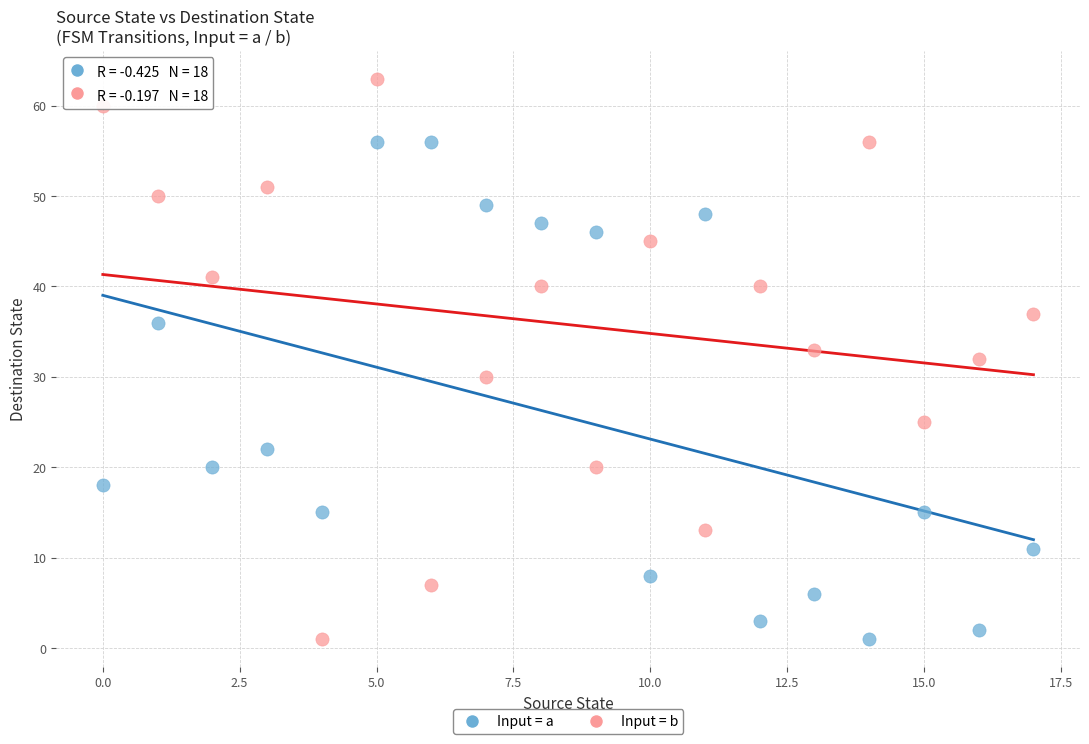

Which series reaches the maximum Y coordinate?

Input = b